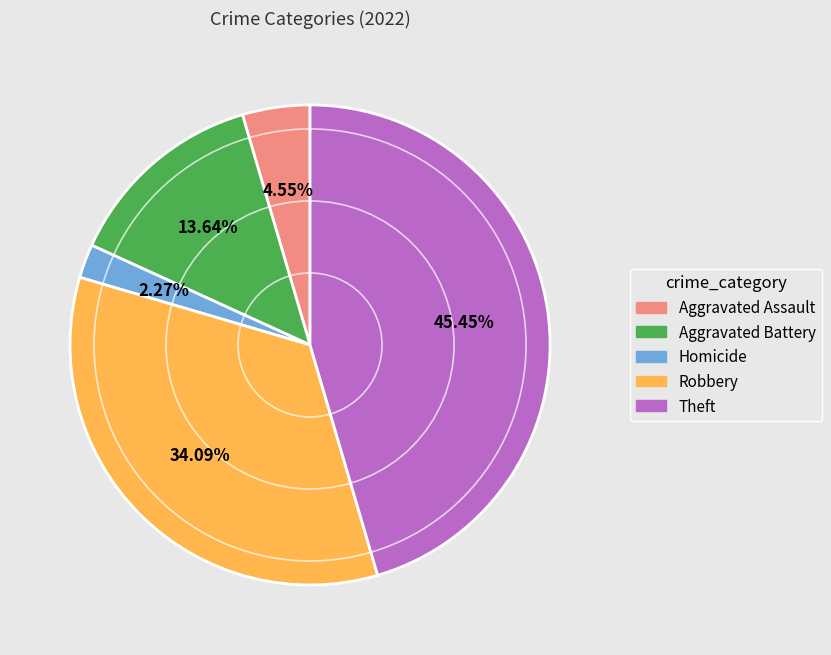

Is there a majority slice in this chart?

No